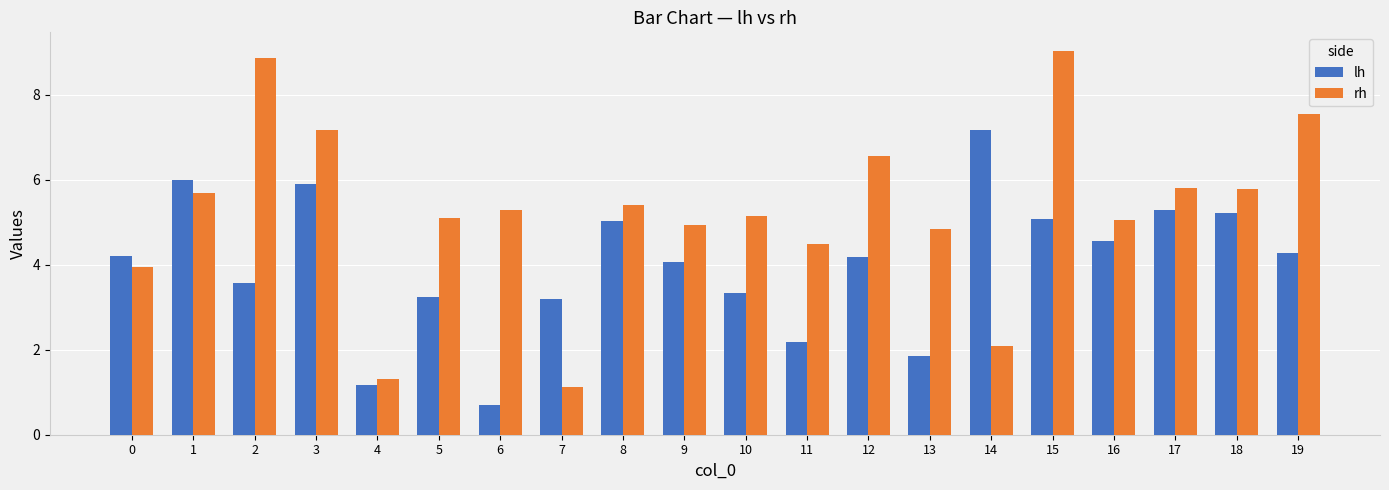

What is the total value across all series at 0?

8.1